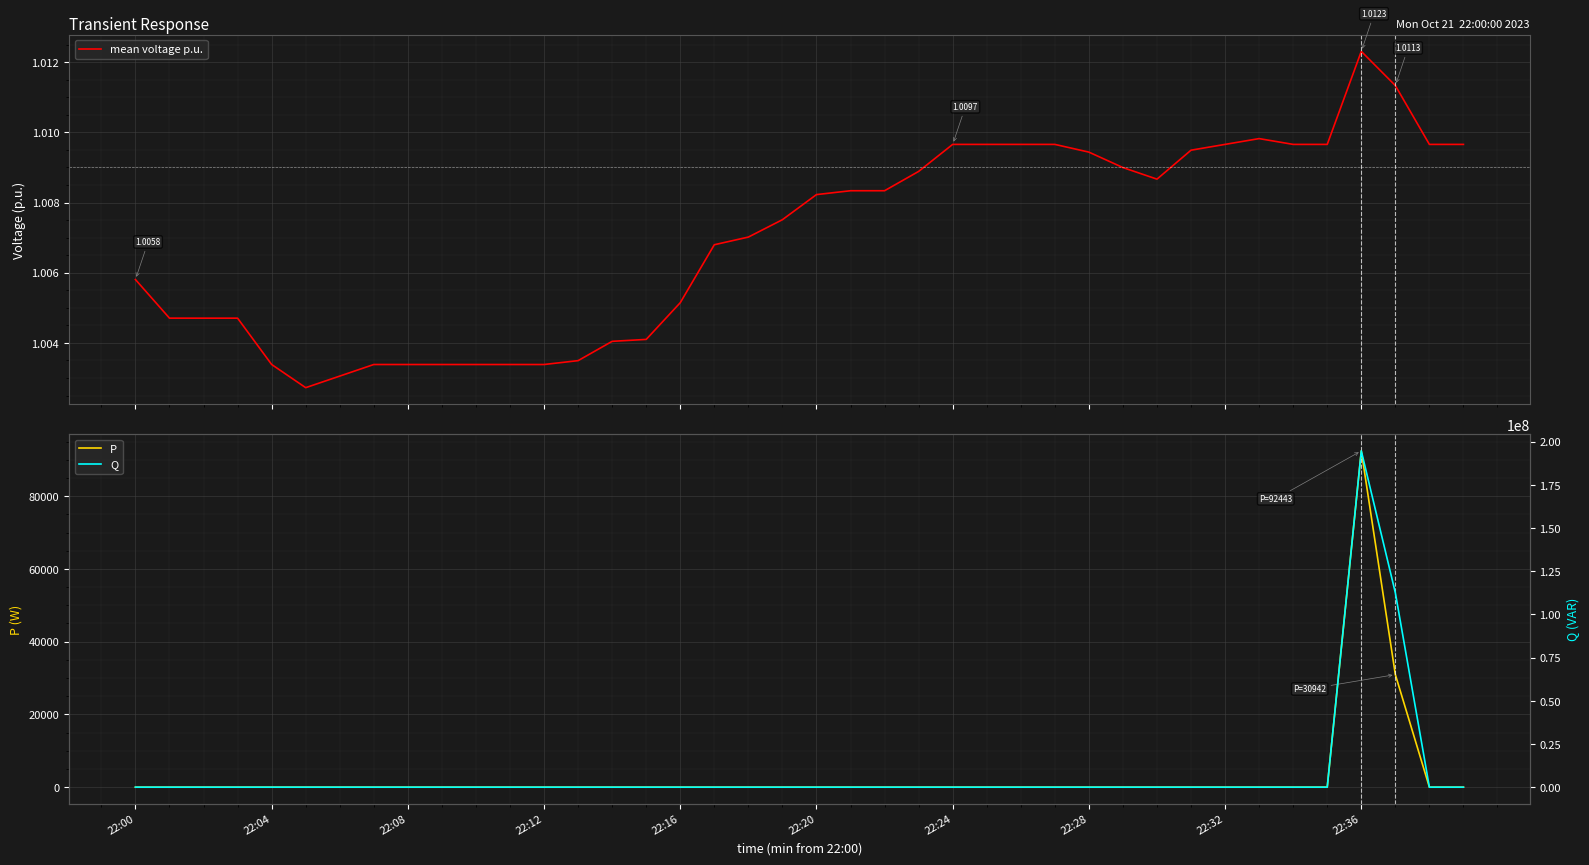

What is the lowest value of the P series?

-11